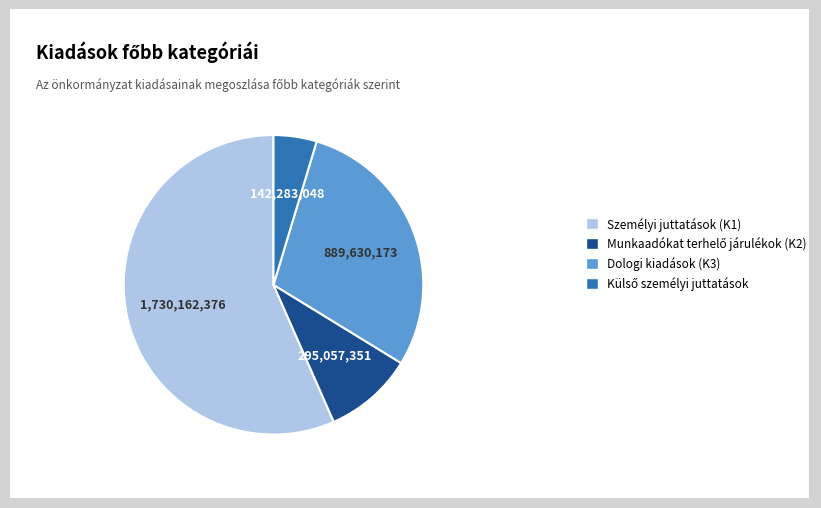

What is the largest slice in the pie chart?

Személyi juttatások (K1)